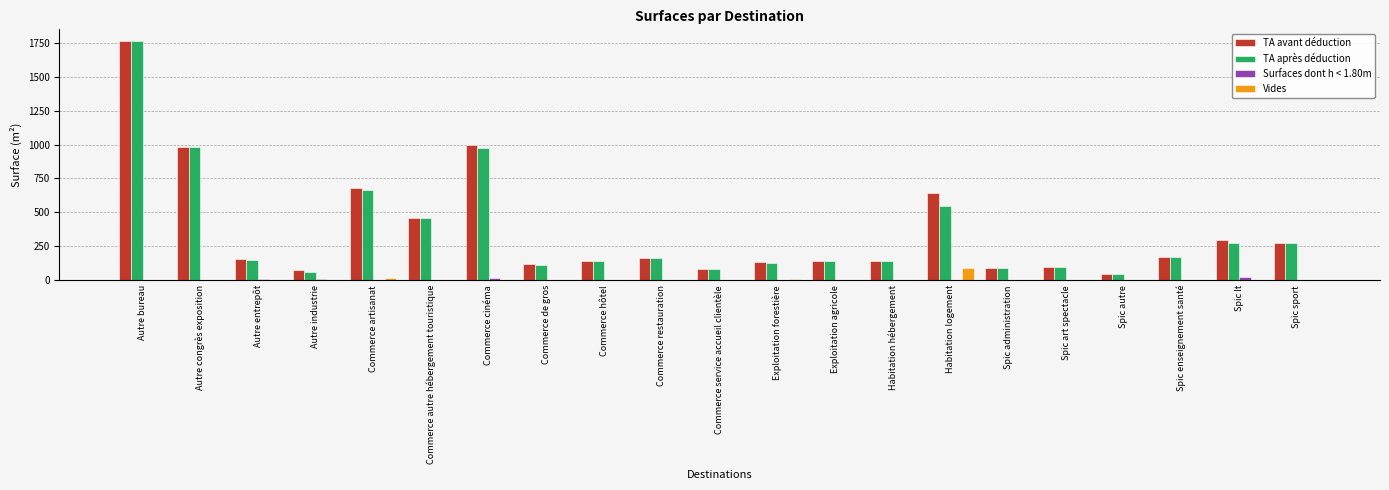

Where is TA avant déduction nearest to the value 905?

Autre congrès exposition